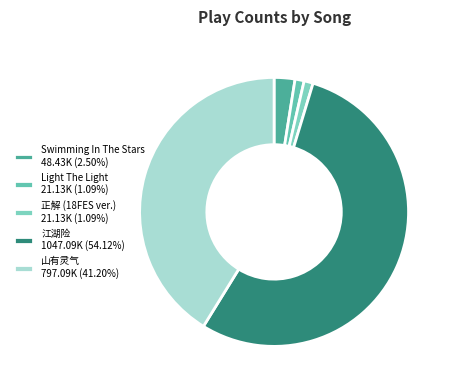

What is the smallest slice in the pie chart?

Light The Light